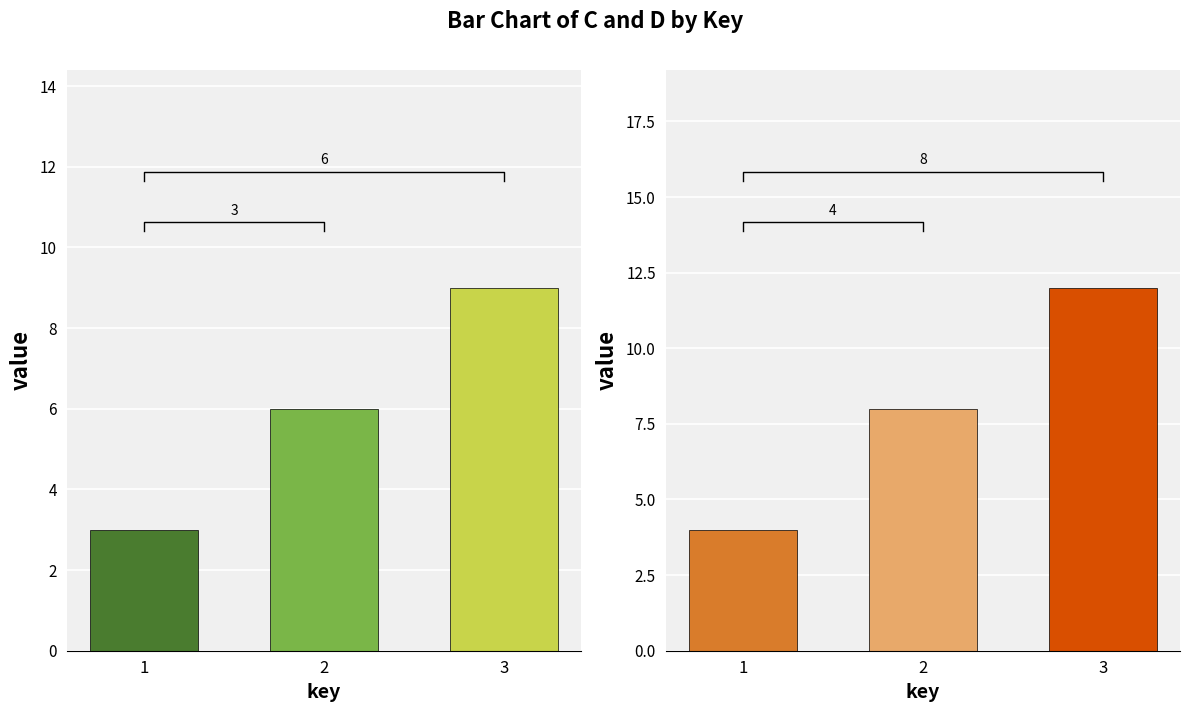

Is it true that C equals 6 at 3?

False